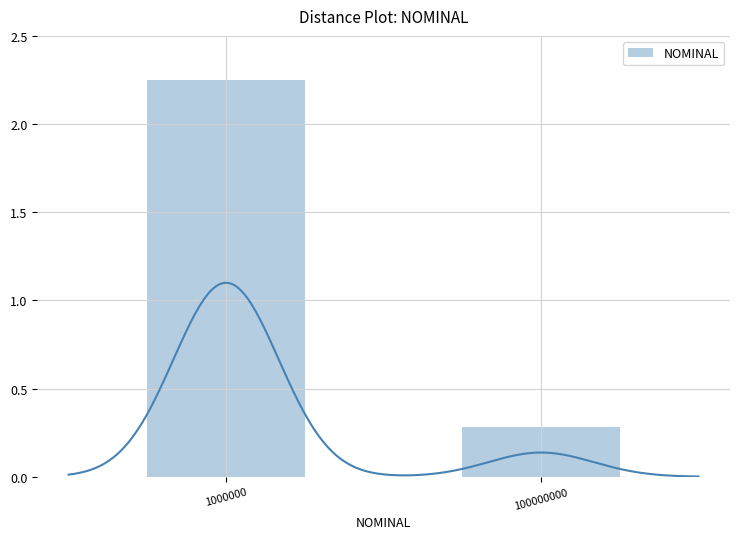

Approximately how many times larger is the value at 100000000 compared to 1000000?

0.1